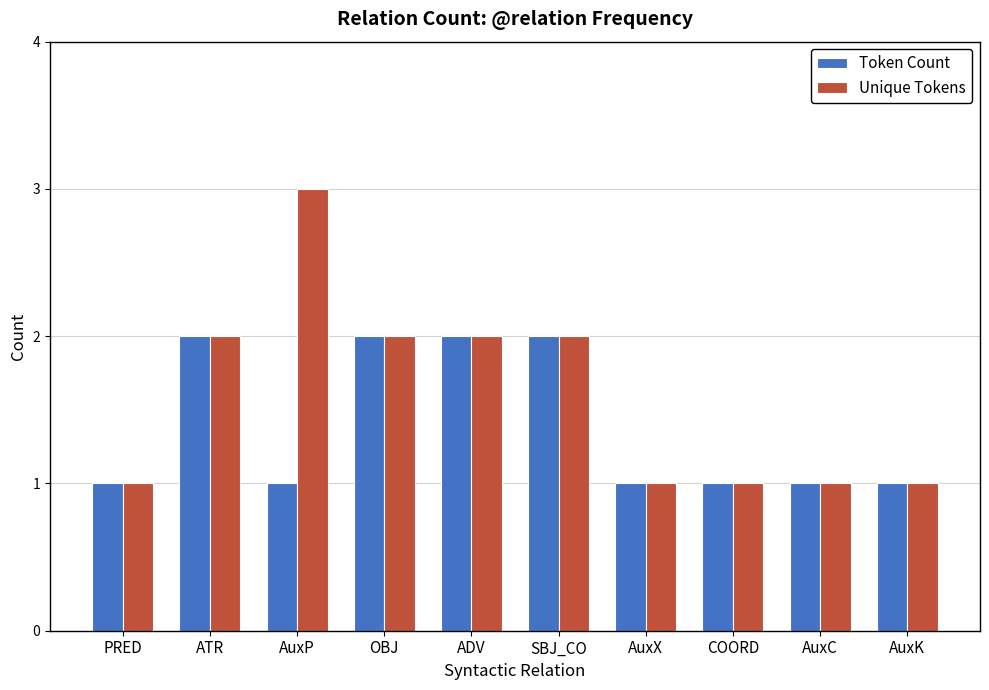

What is the value of the Unique Tokens bar at the 7th from the left?

1